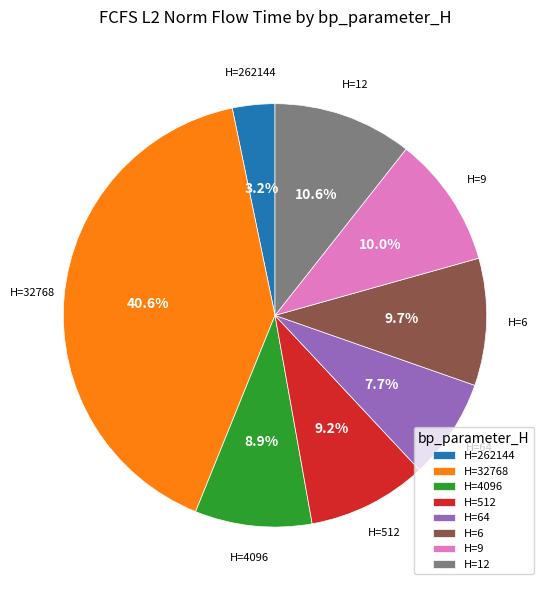

To the nearest percent, what is the average slice percentage?

12%